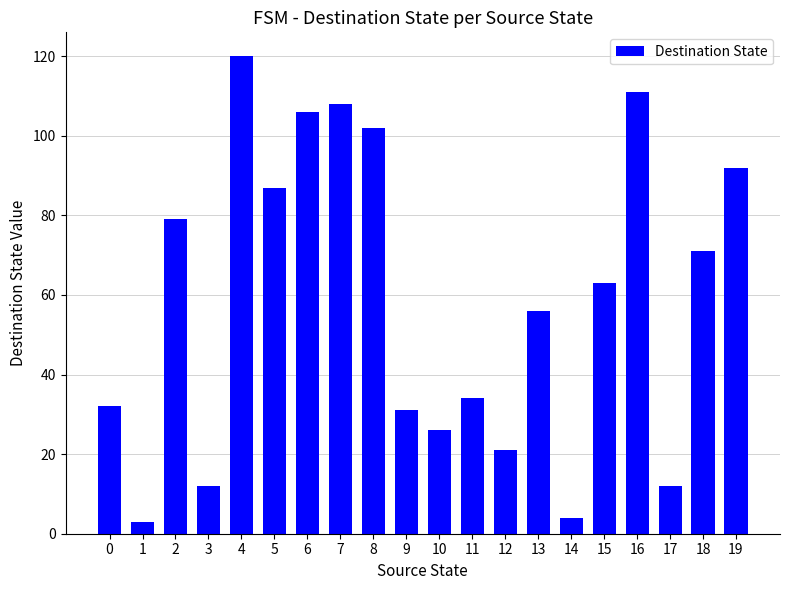

Reading left to right, what are all the values shown in this chart?

0=32	1=3	2=79	3=12	4=120	5=87	6=106	7=108	8=102	9=31	10=26	11=34	12=21	13=56	14=4	15=63	16=111	17=12	18=71	19=92